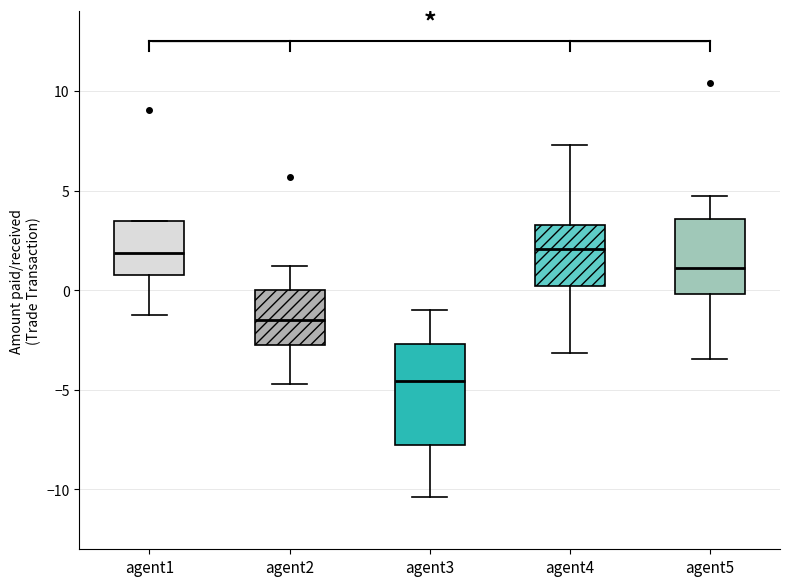

Which box is the tallest, from its lower edge to its upper edge?

agent3